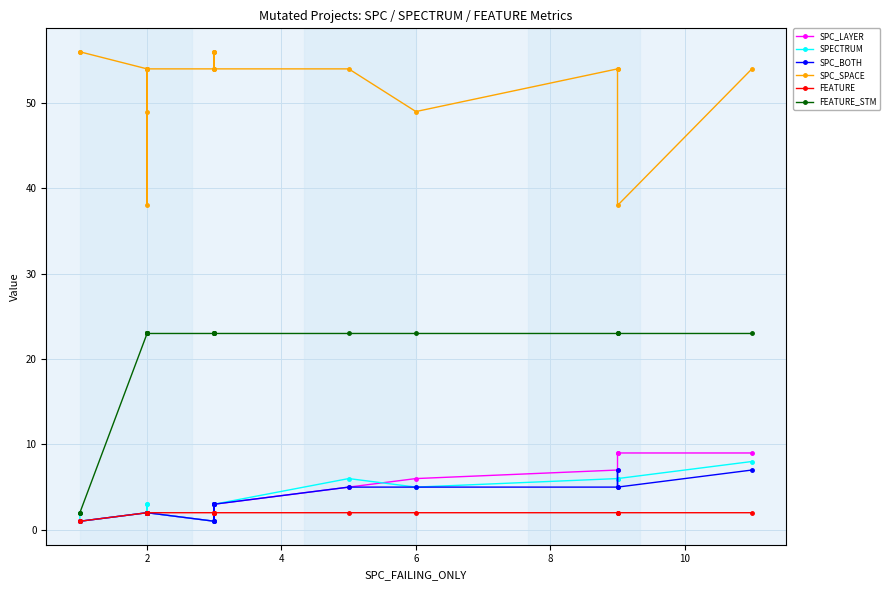

How many lines are shown in the chart?

6